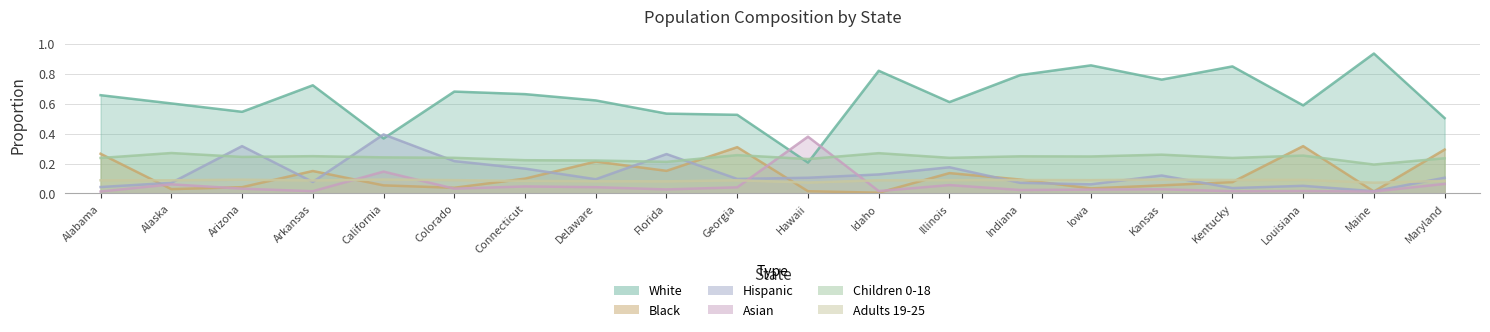

What is the average value of the White series?

0.6